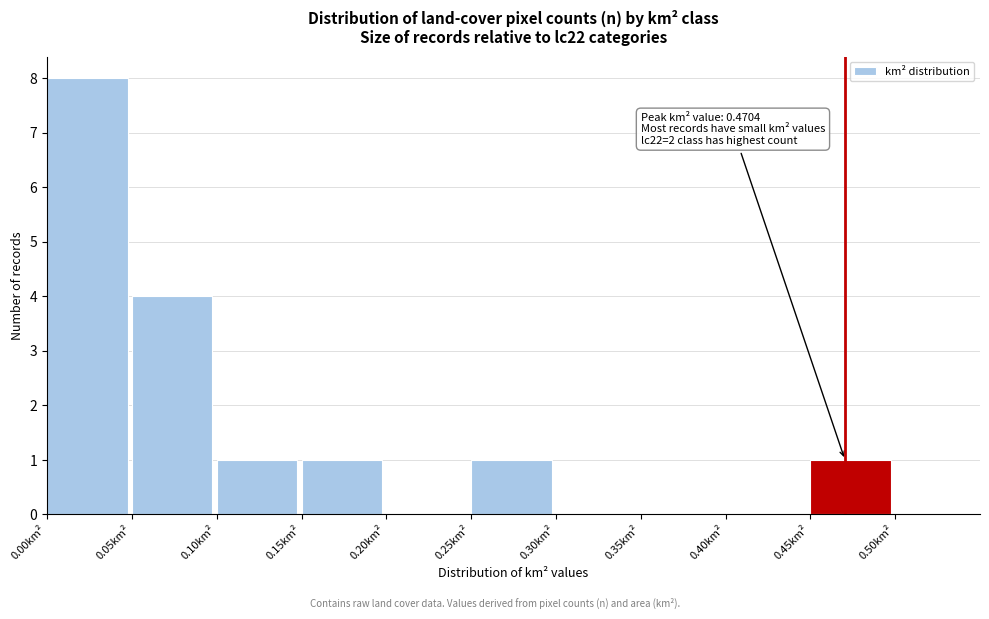

Which range on the x-axis has the tallest bar?

0.00 to 0.05